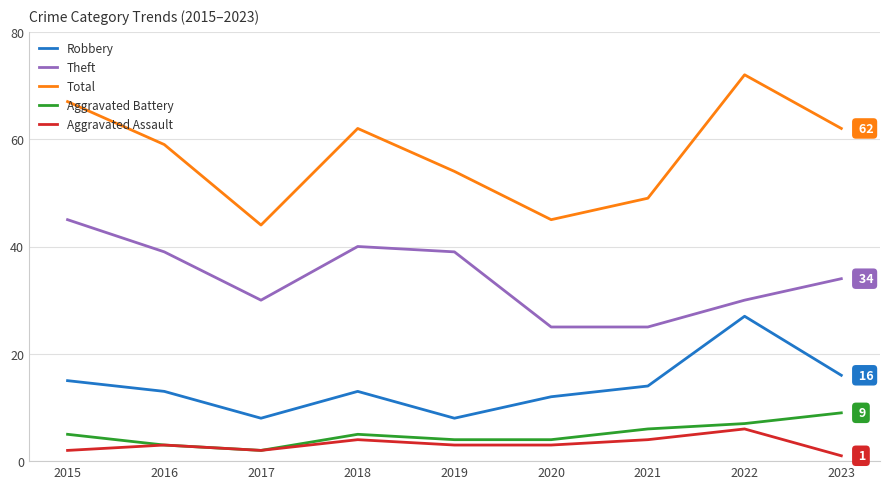

What is the difference between the Robbery values at 2016 and 2020?

1